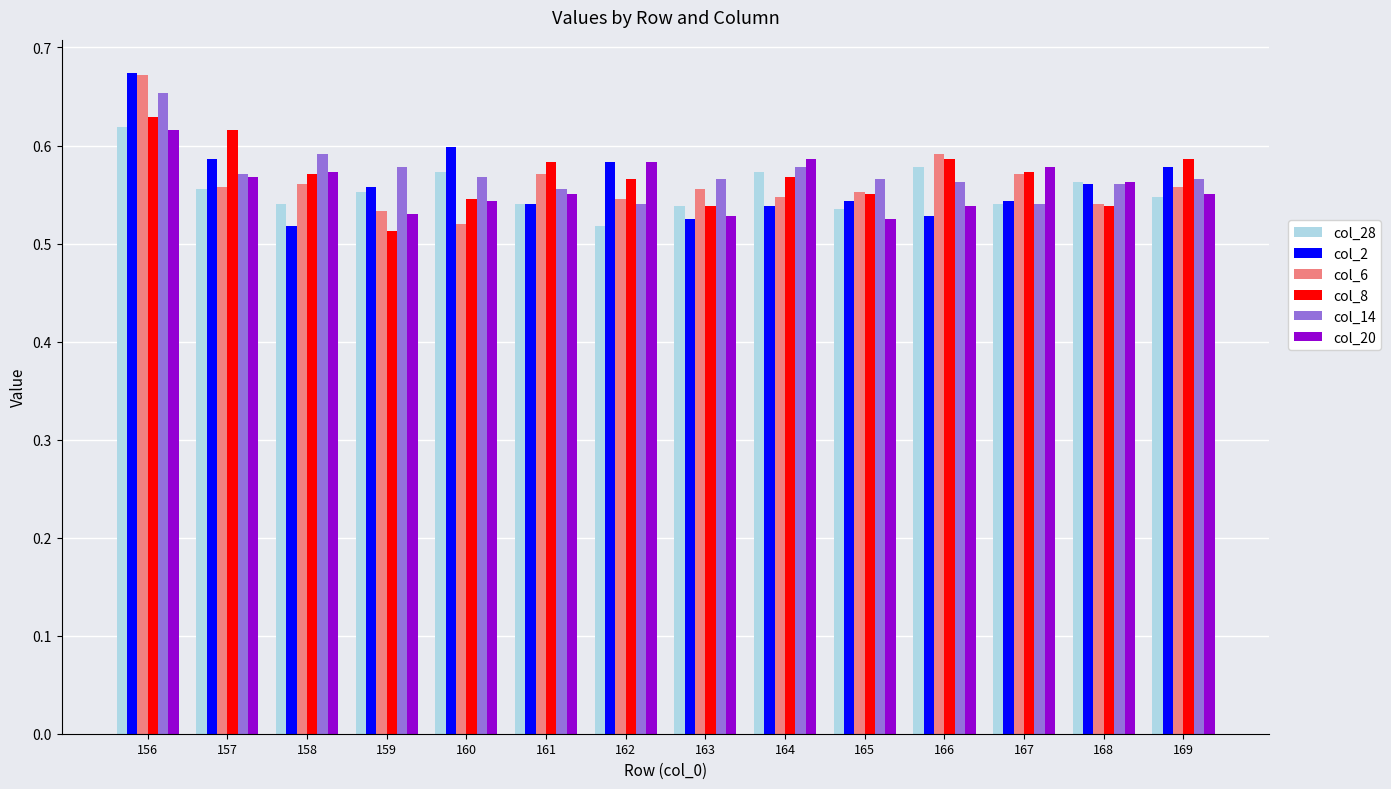

How many series are shown in this chart?

6